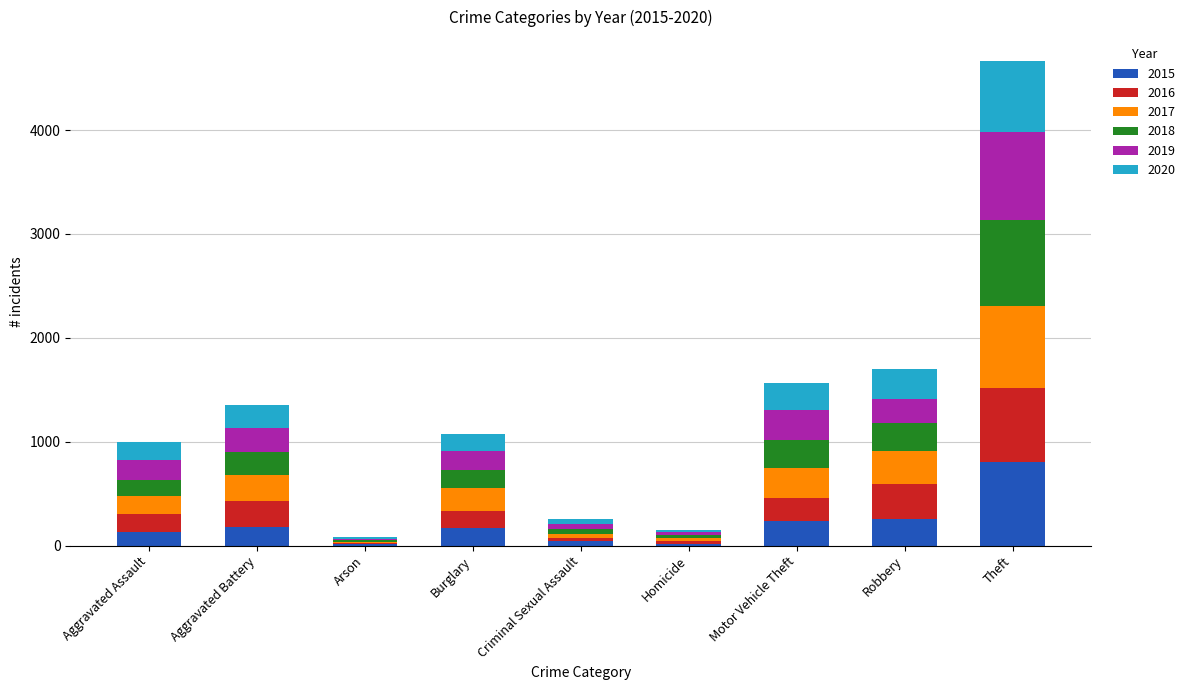

What is the total value across all series at Motor Vehicle Theft?

1567